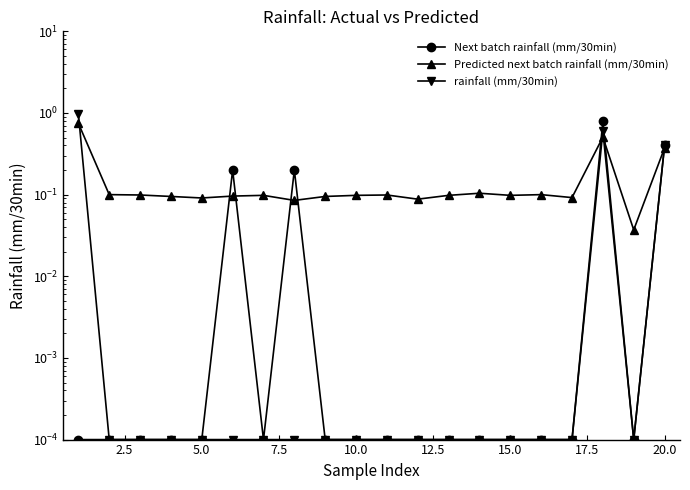

List the series in order of their peak value, highest first.

rainfall (mm/30min), Next batch rainfall (mm/30min), Predicted next batch rainfall (mm/30min)